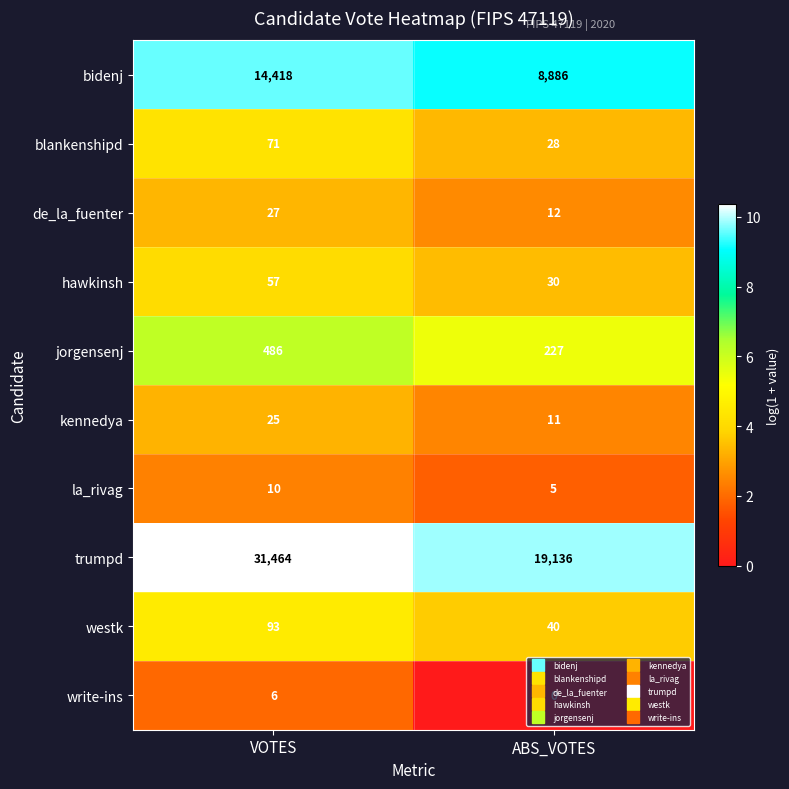

How many categories are shown in the chart?

2